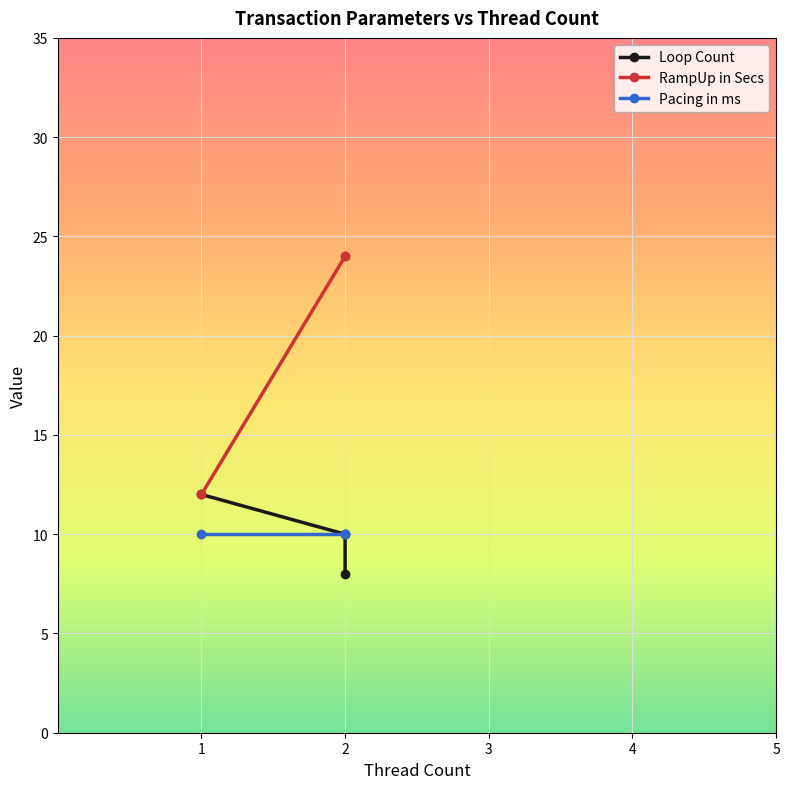

Which series has the largest total across all categories?

RampUp in Secs